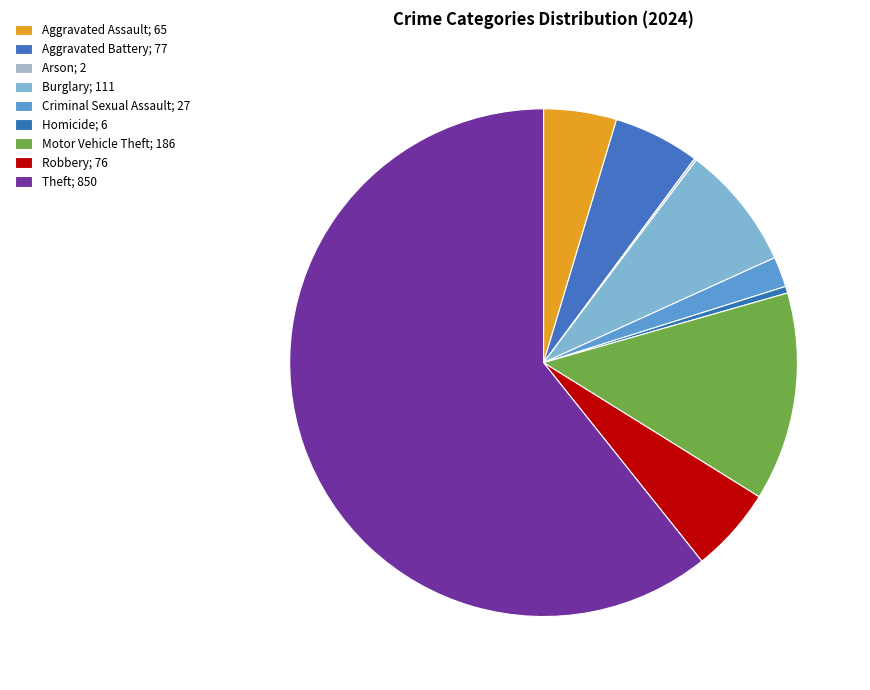

Count the number of slices in the pie.

9